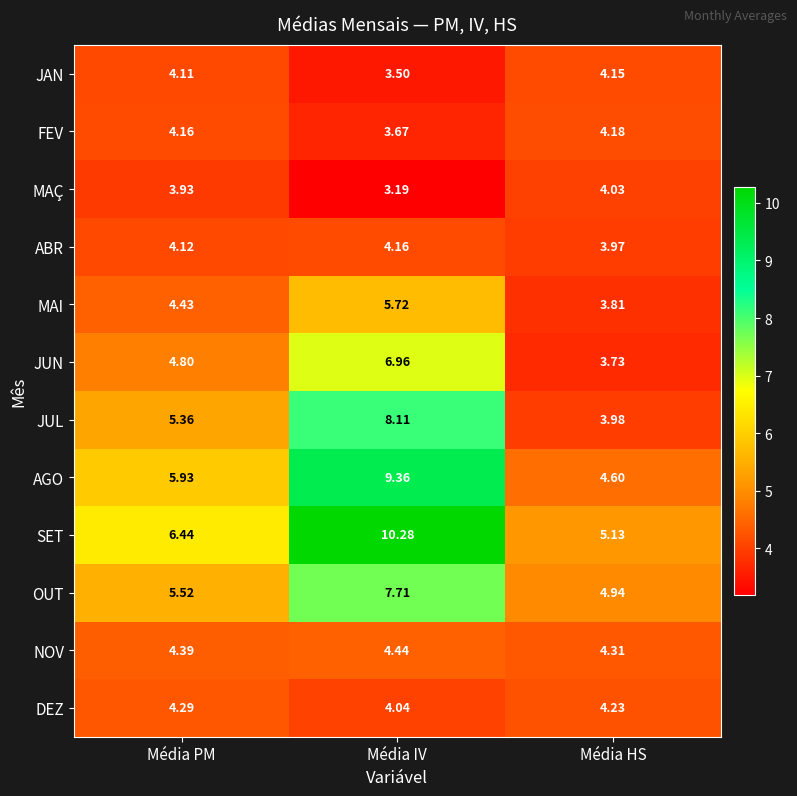

Which series has the largest total across all categories?

SET